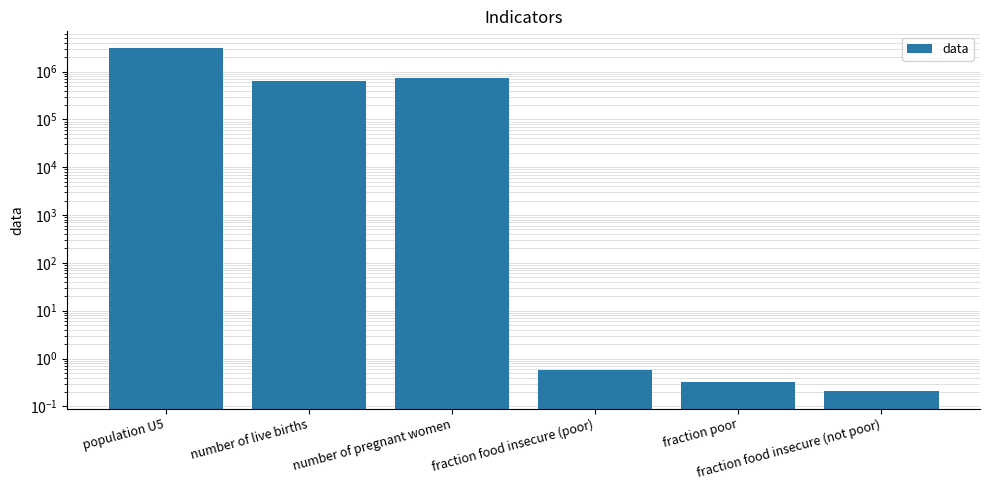

Read the value at fraction food insecure (not poor).

0.2